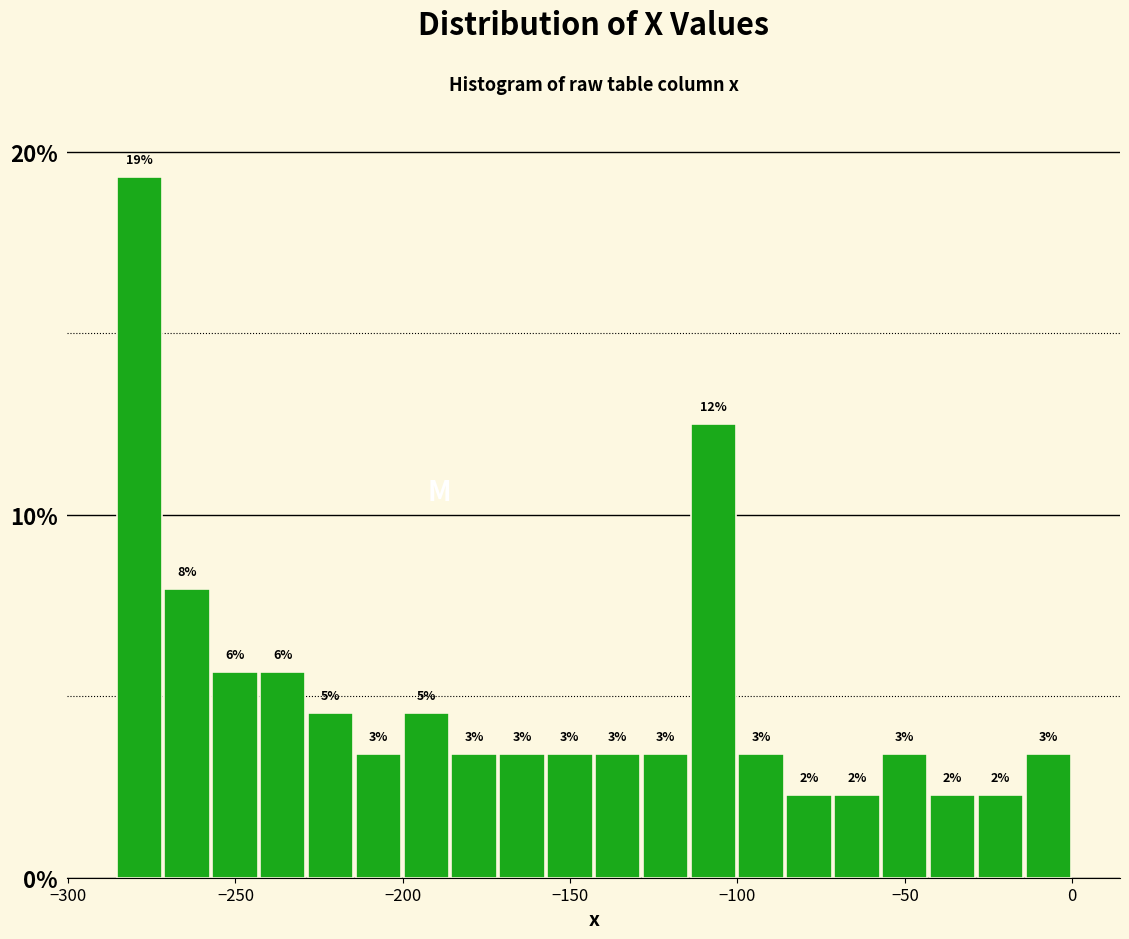

Around what value on the x-axis is the tallest bar? Give the approximate position of its centre, as read against the axis.

-280